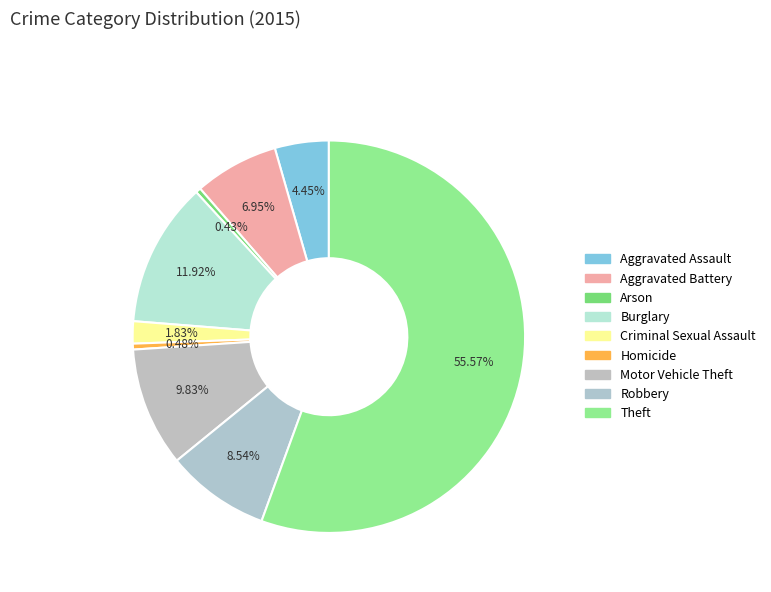

True or false: Arson accounts for 11% of the total.

False